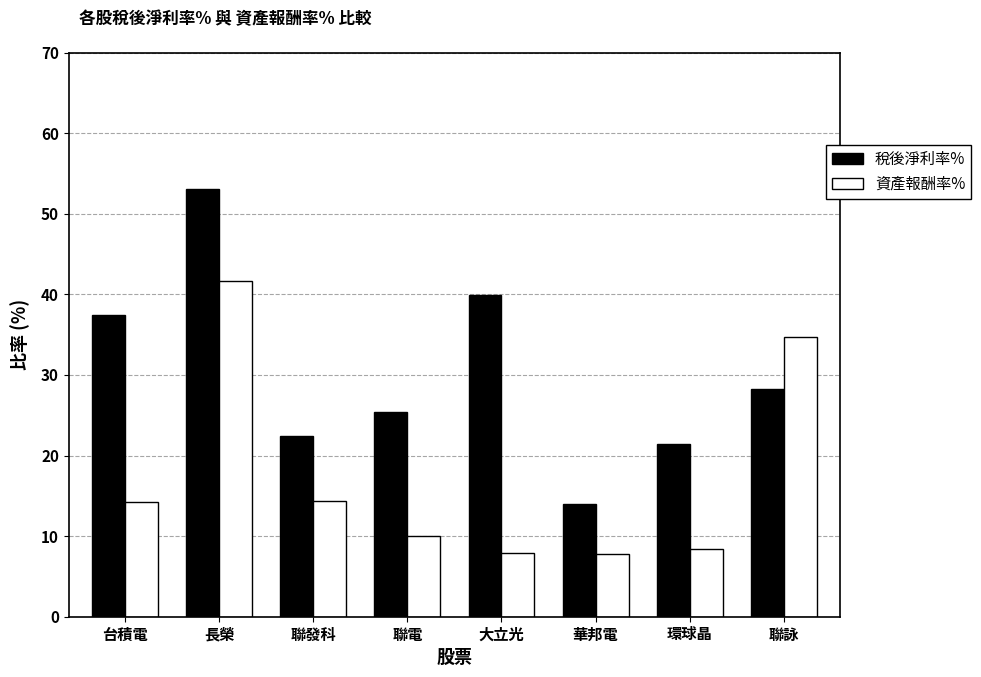

Which category has the highest value in the 資產報酬率% series?

長榮